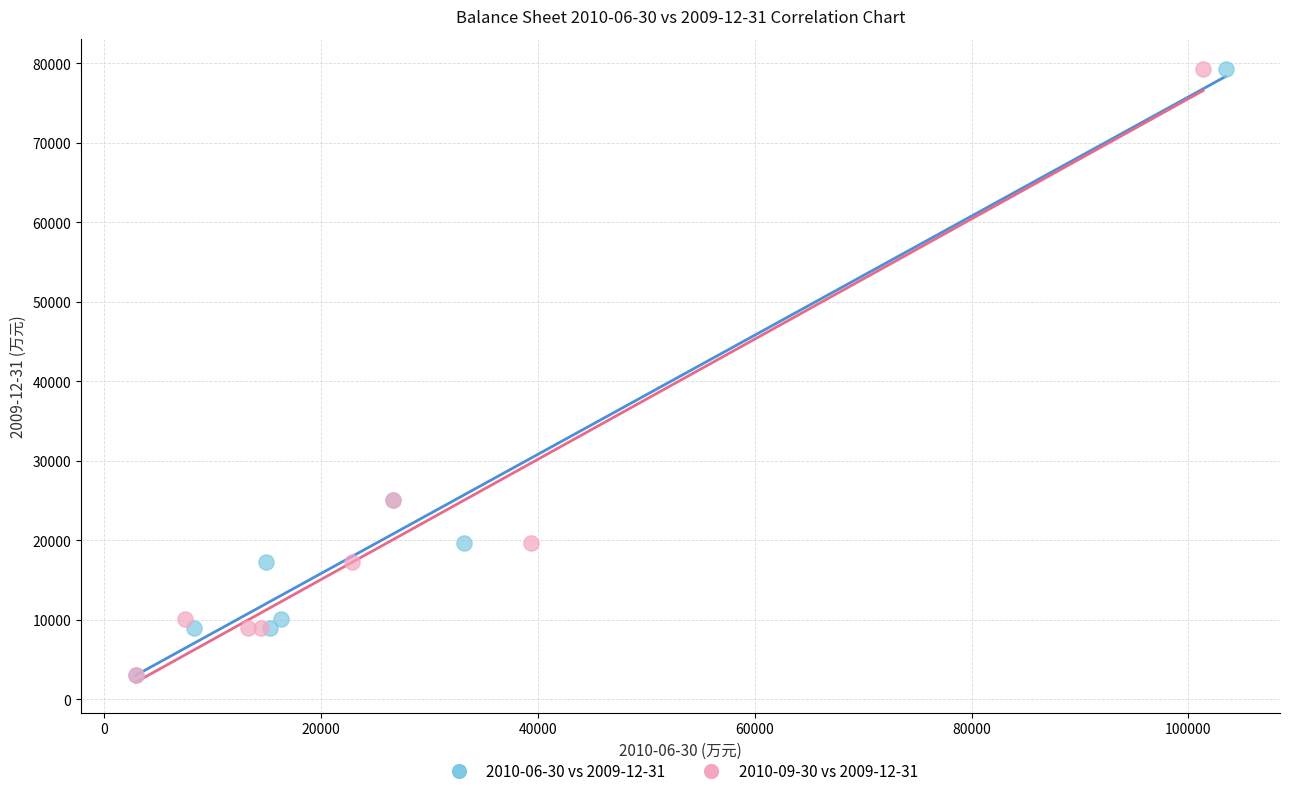

What are all the series names shown in the legend?

2010-06-30 vs 2009-12-31, 2010-09-30 vs 2009-12-31